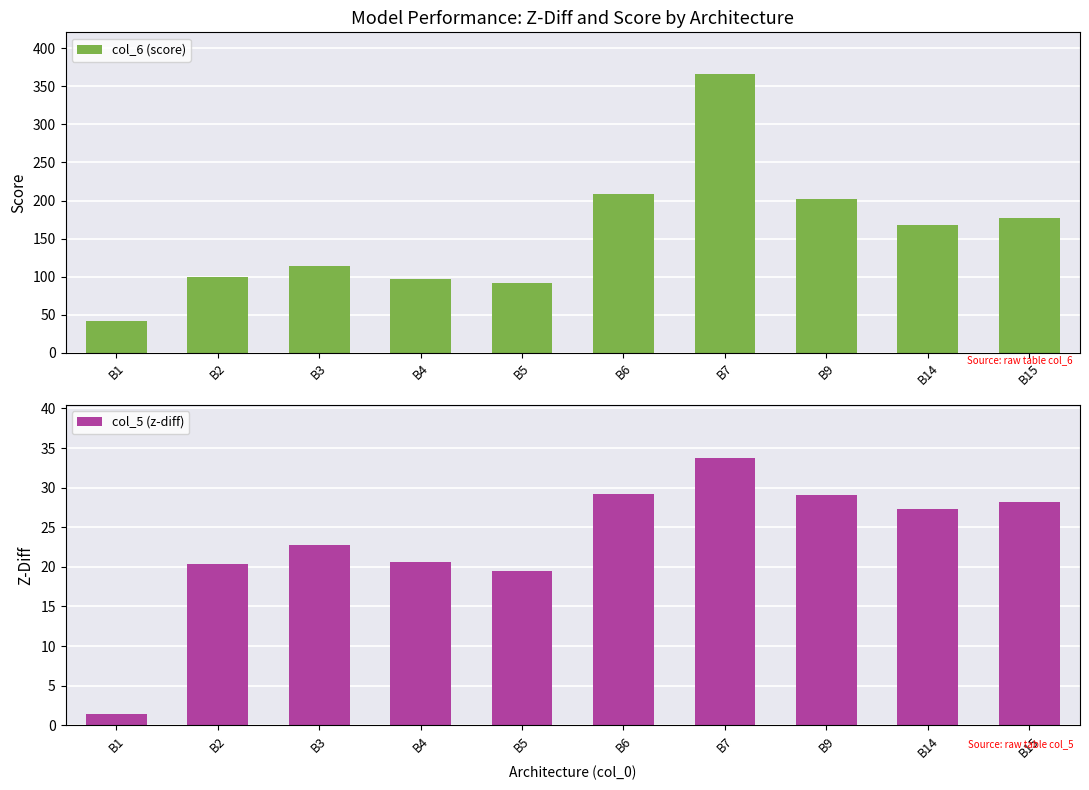

List the series in order of their peak value, highest first.

col_6 (score), col_5 (z-diff)